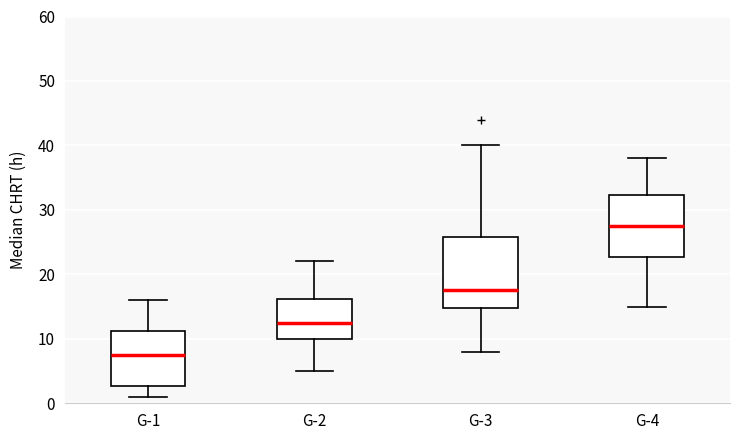

Which box is the tallest, from its lower edge to its upper edge?

G-3